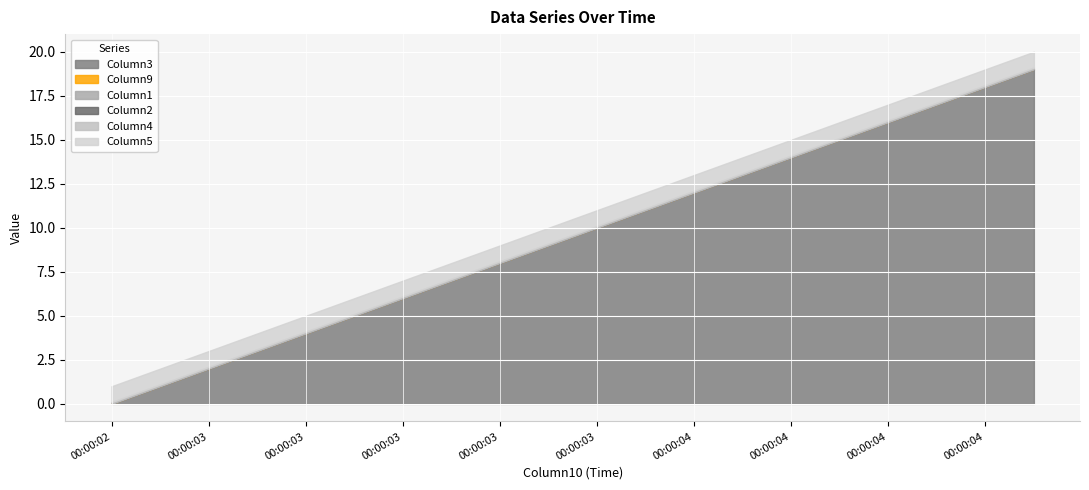

Is it true that Column5 equals 0.6 at 00:00:04?

False